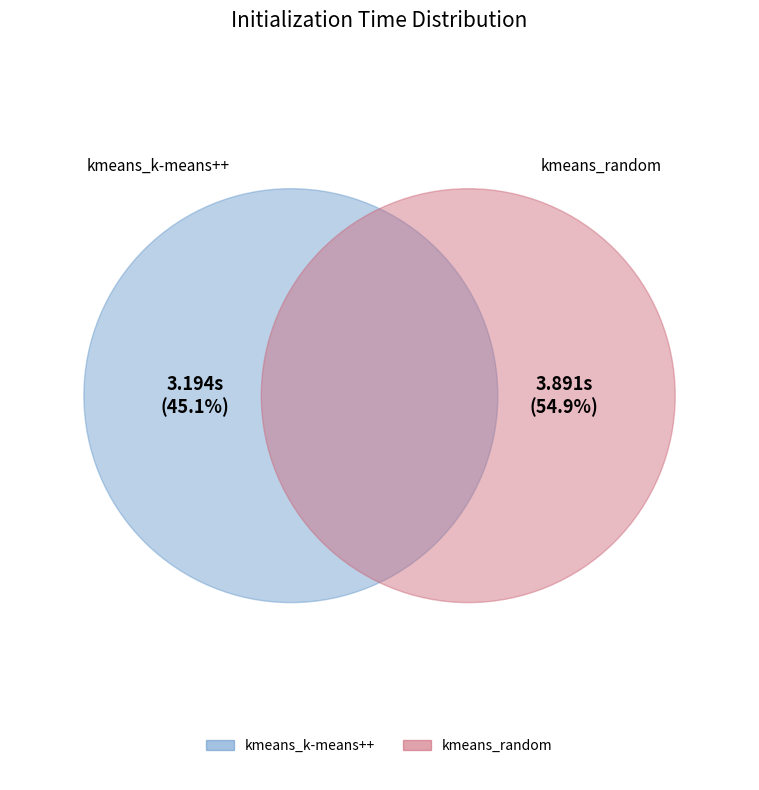

To the nearest percent, what is the combined percentage of kmeans_random and kmeans_k-means++?

100%